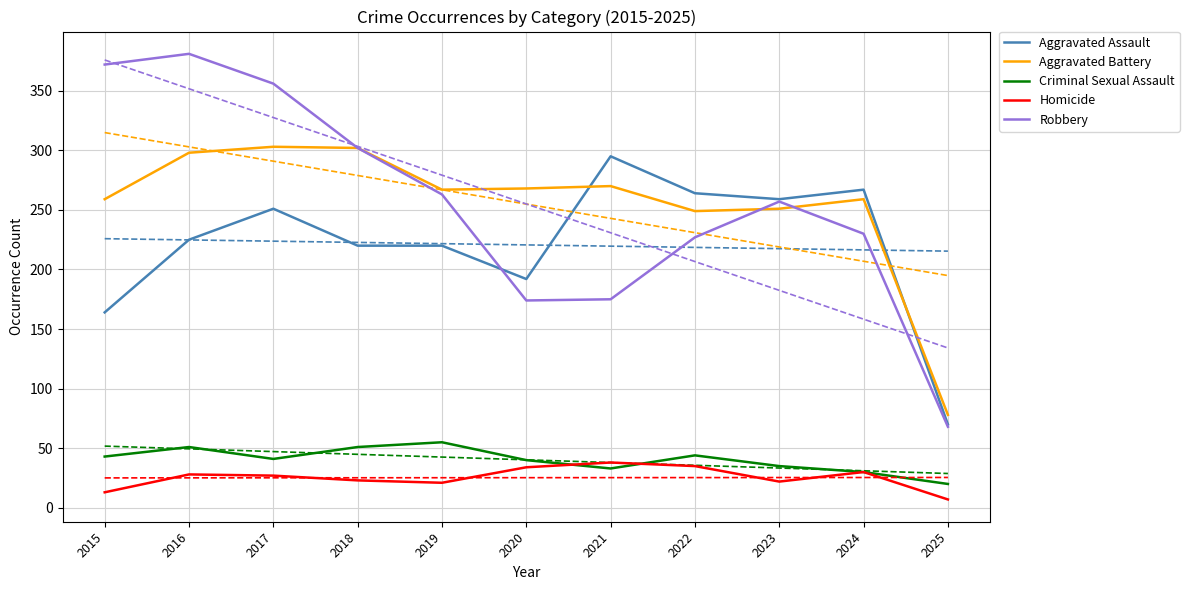

Reading right to left, list all the values displayed in this chart.

Aggravated Assault: 70	267	259	264	295	192	220	220	251	225	164
Aggravated Battery: 78	259	251	249	270	268	267	302	303	298	259
Criminal Sexual Assault: 20	30	35	44	33	40	55	51	41	51	43
Homicide: 7	30	22	35	38	34	21	23	27	28	13
Robbery: 68	230	257	227	175	174	263	302	356	381	372